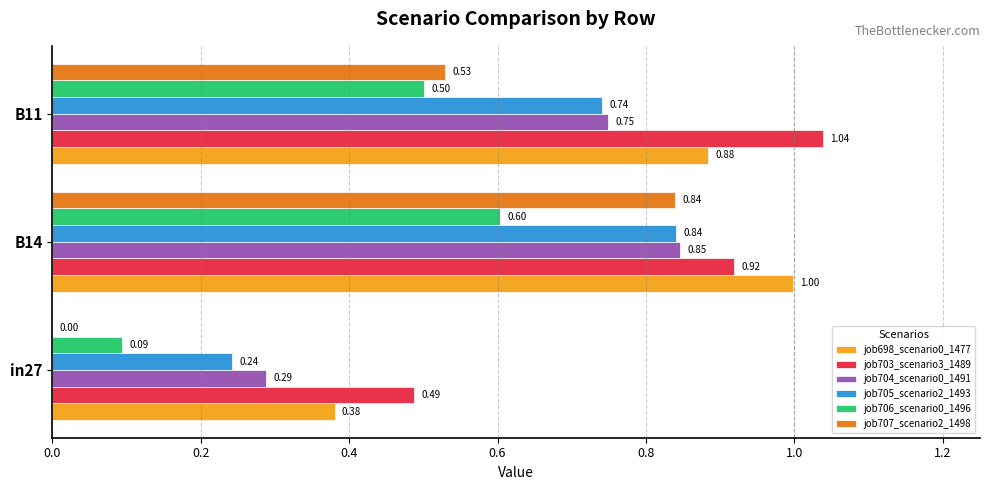

What is the sum of all job704_scenario0_1491 values?

1.9